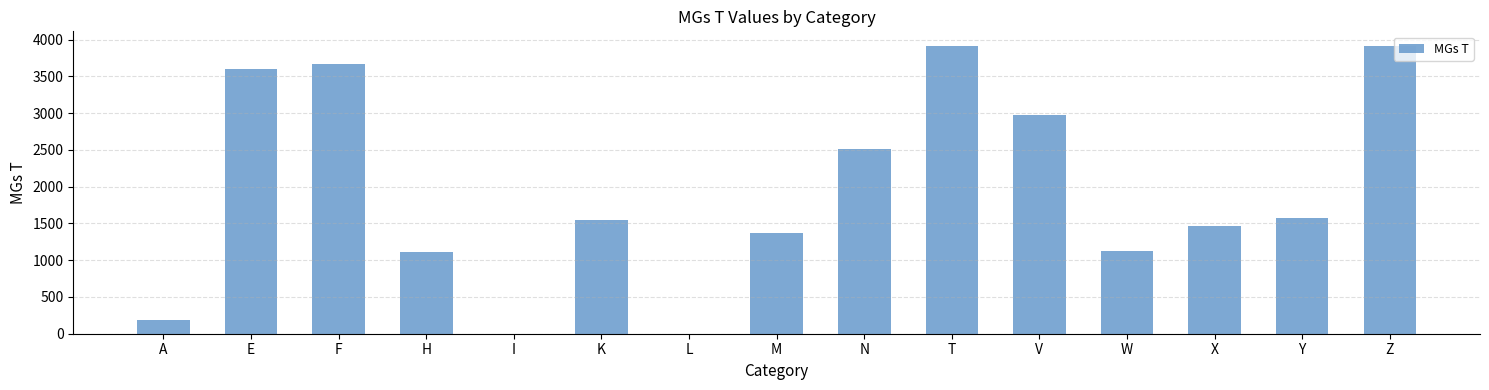

What is the average value?

1931